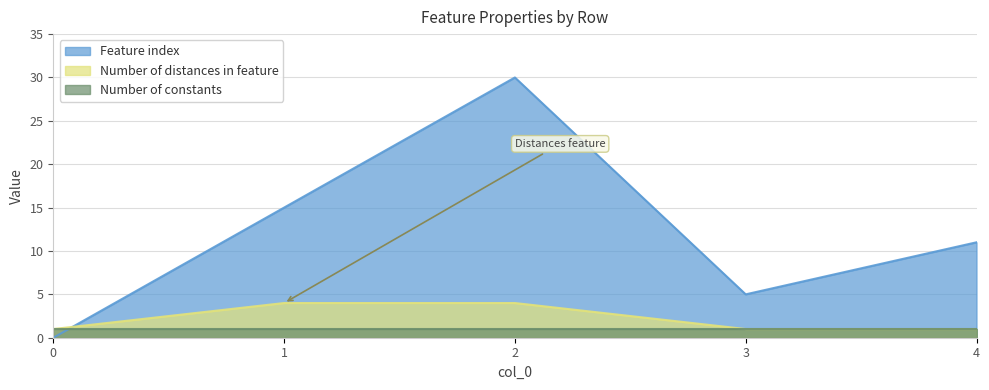

Which series changed the most between 0 and 1?

Feature index